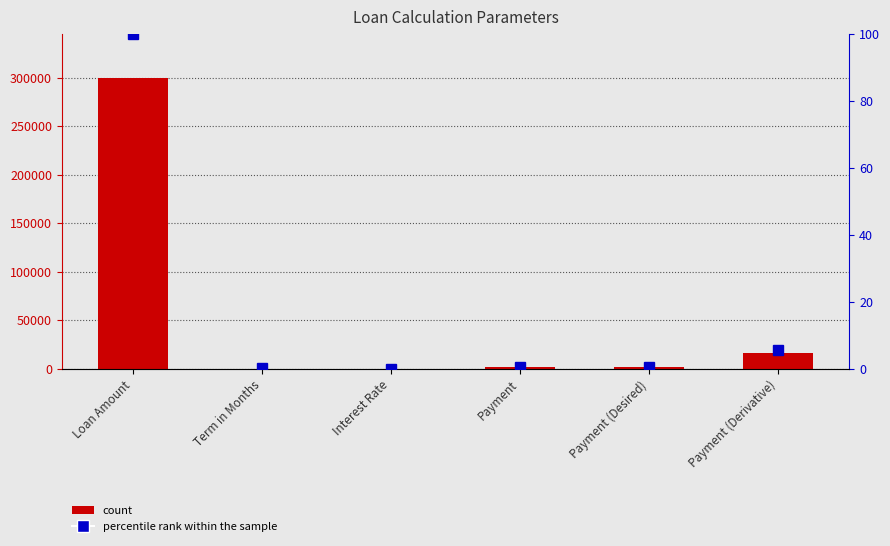

Where is Value nearest to the value 150000?

Payment (Derivative)